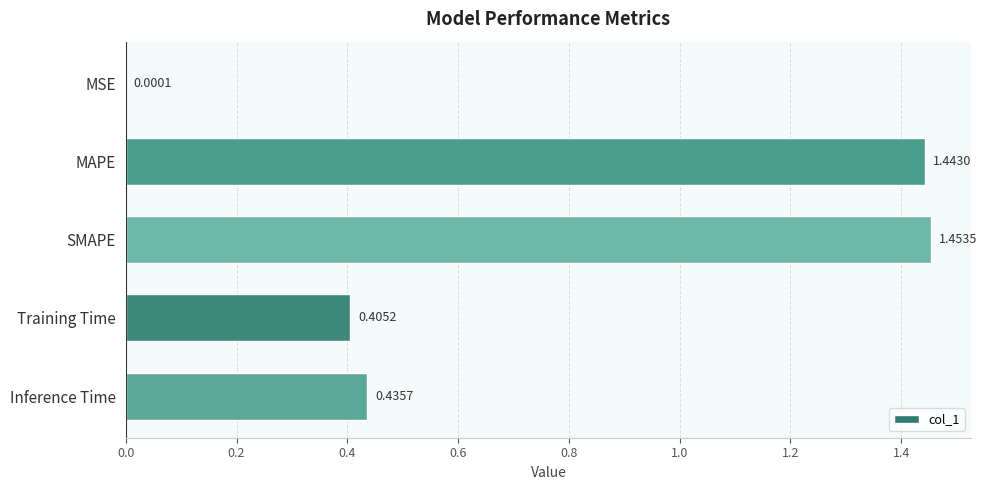

At which category does the chart reach its peak across all series?

SMAPE